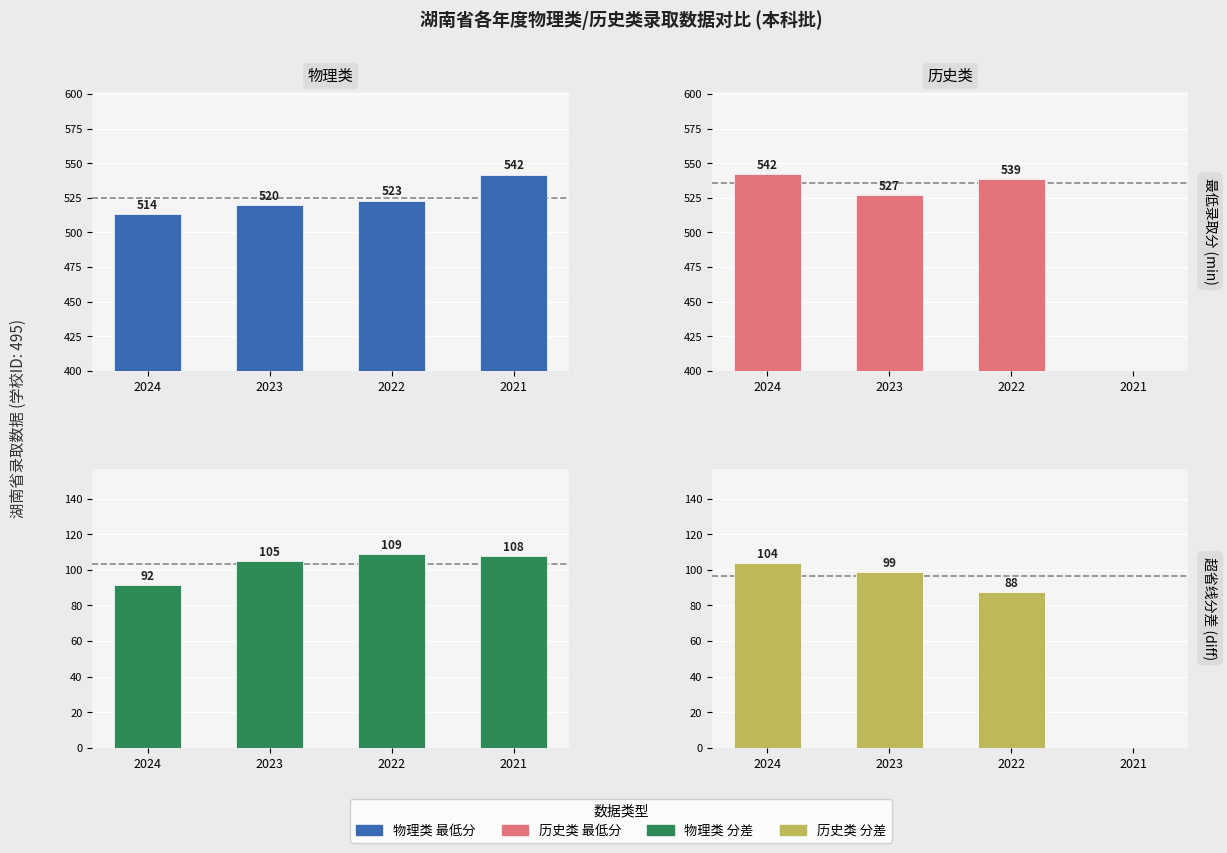

What is the value of the 历史类 最低分 bar at the 2nd from the left?

526.7